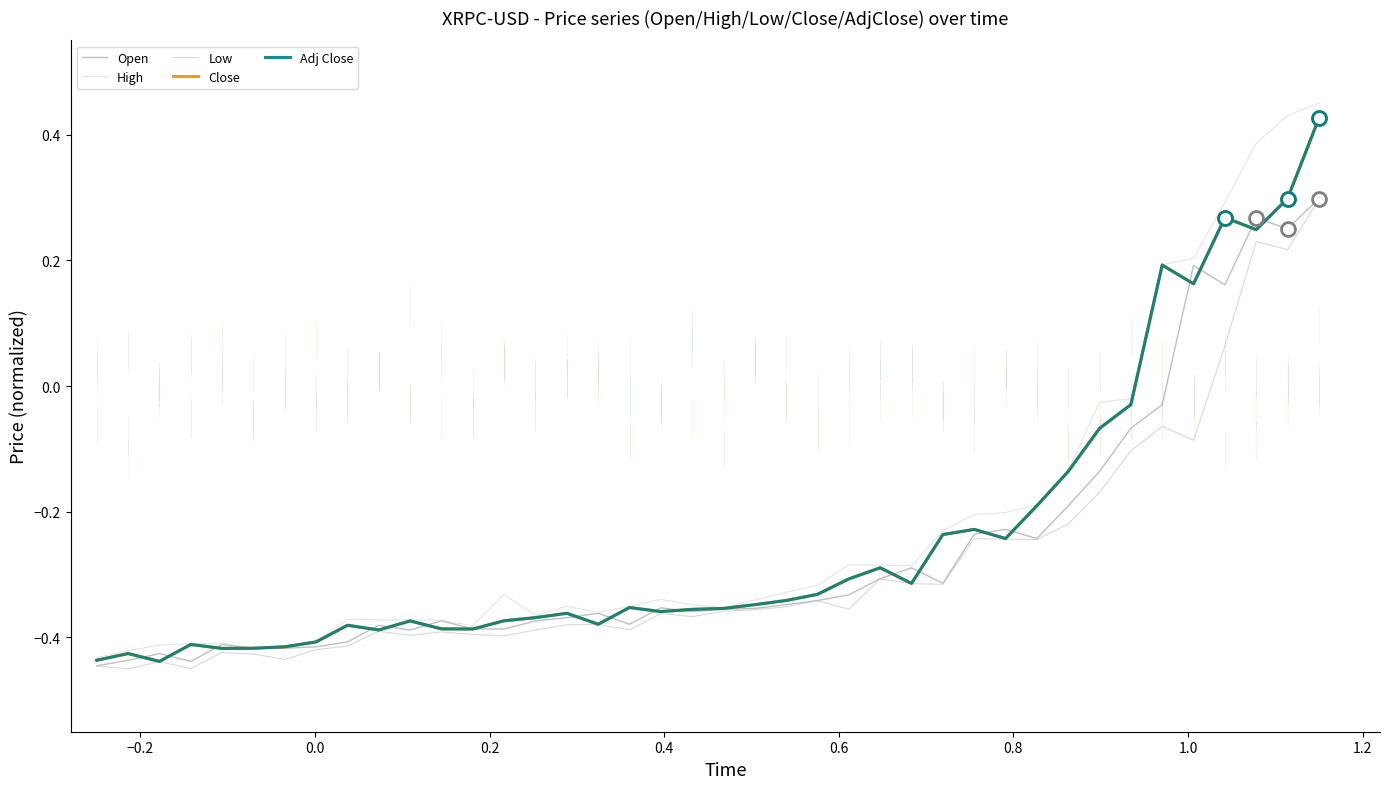

True or false: Low and Close intersect in this chart.

False